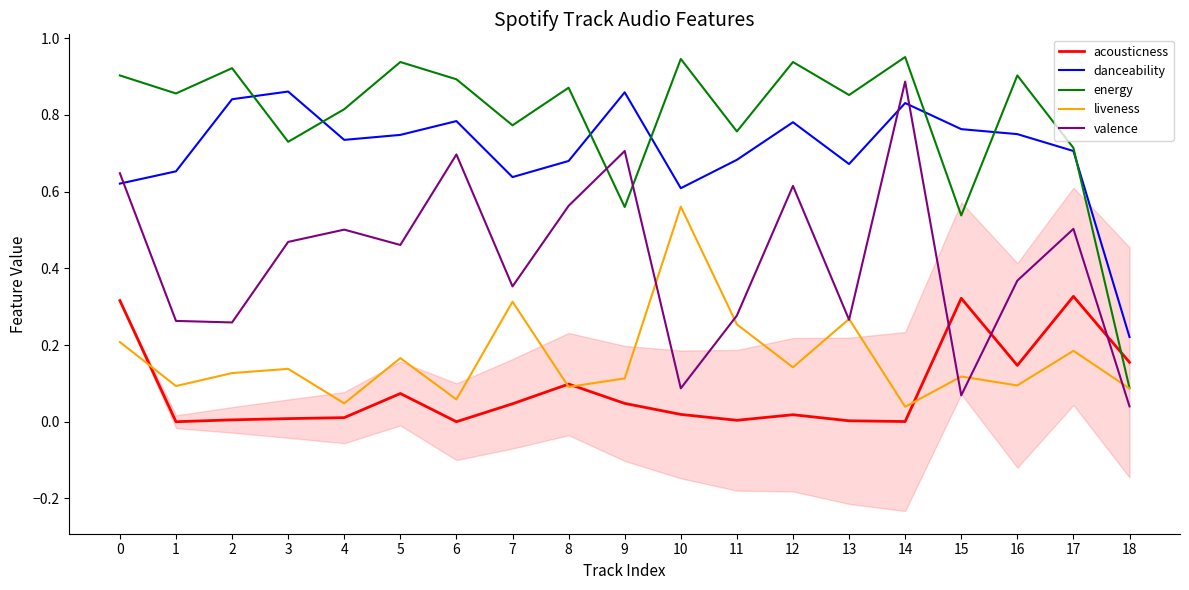

How many intersections are there between acousticness and liveness?

4